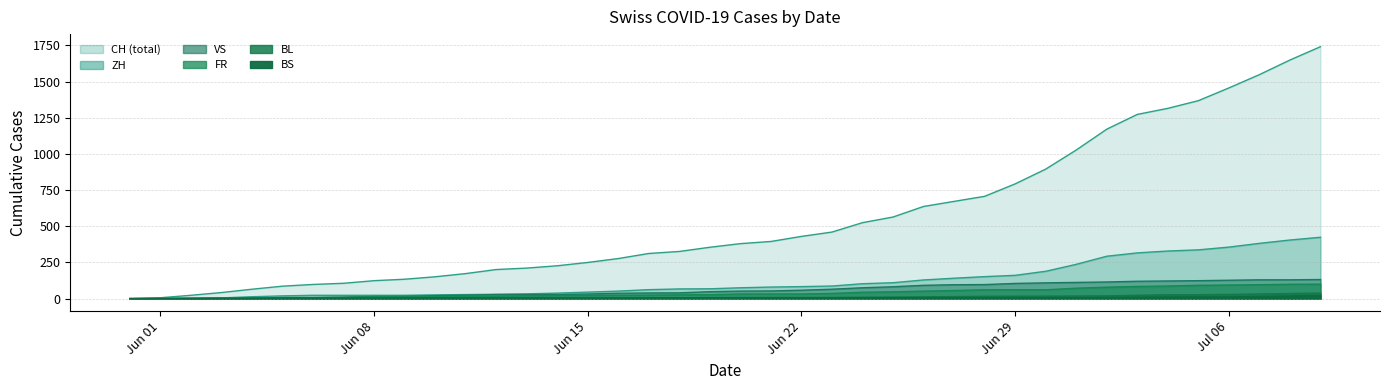

What is the sum of all ZH values?

4969